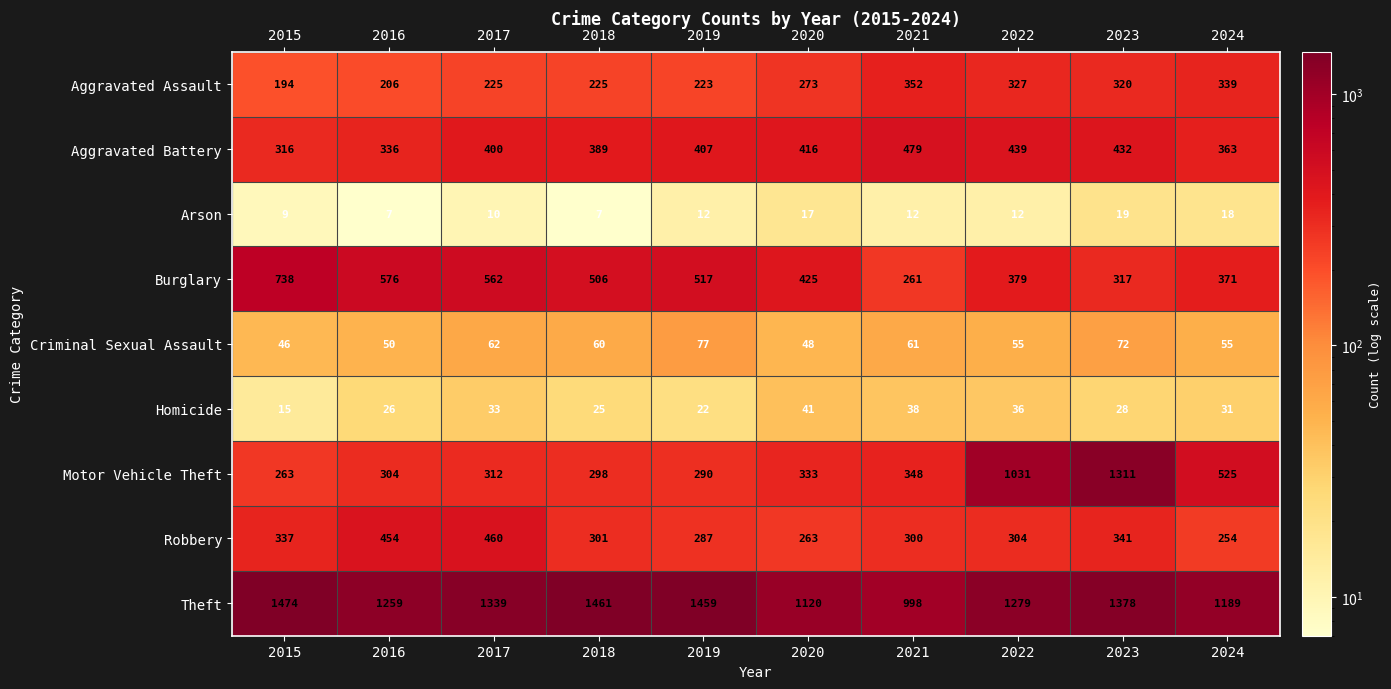

What is the spread (max minus min) of values at 2015?

1465